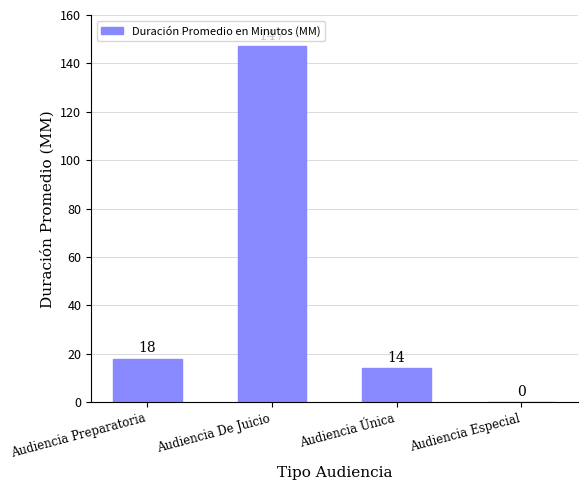

True or false: the data shows 28 at Audiencia Preparatoria.

False